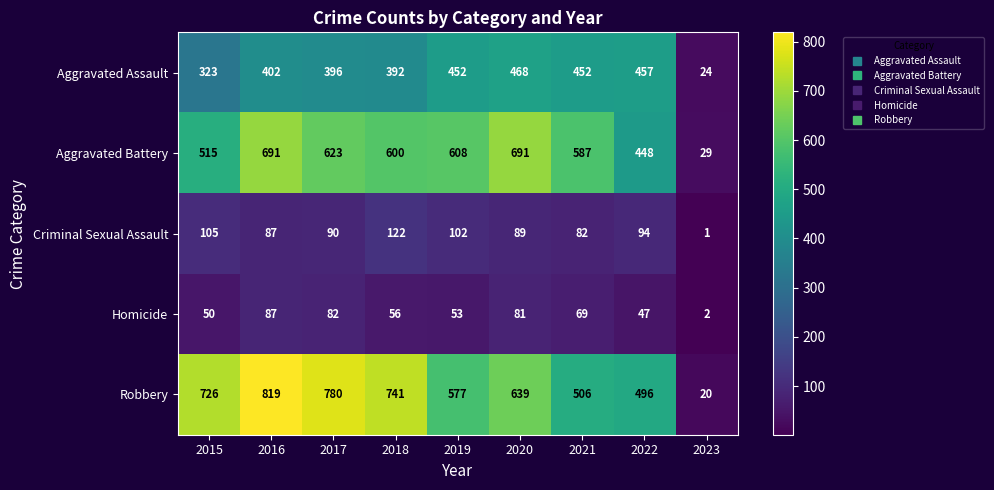

At which label is Aggravated Assault closest to 246?

2015